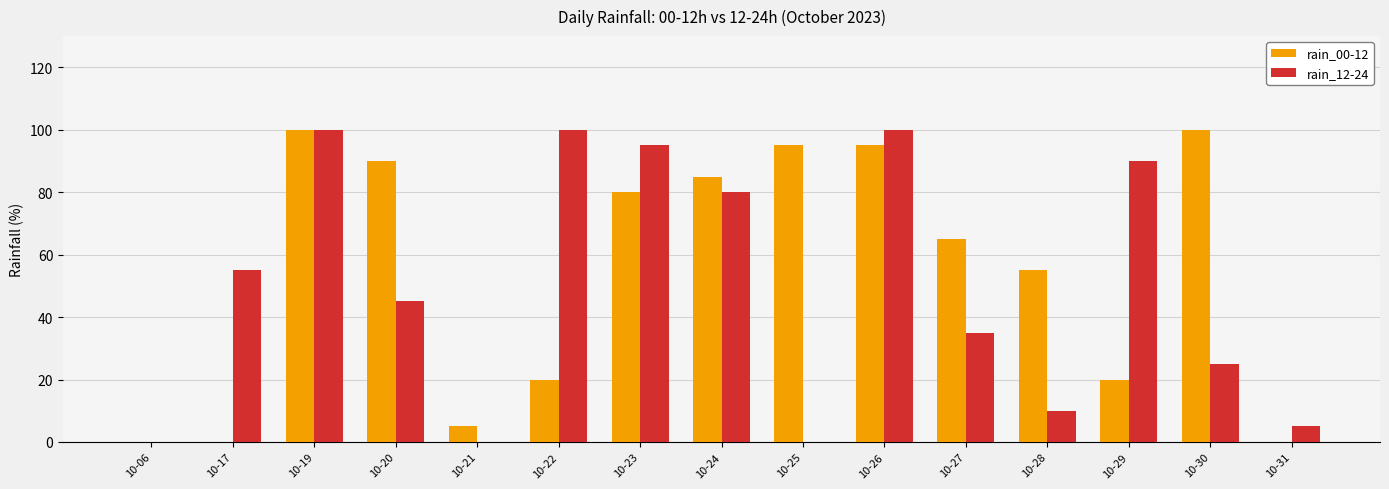

Between 10-17 and 10-21, which series saw the biggest shift?

rain_12-24